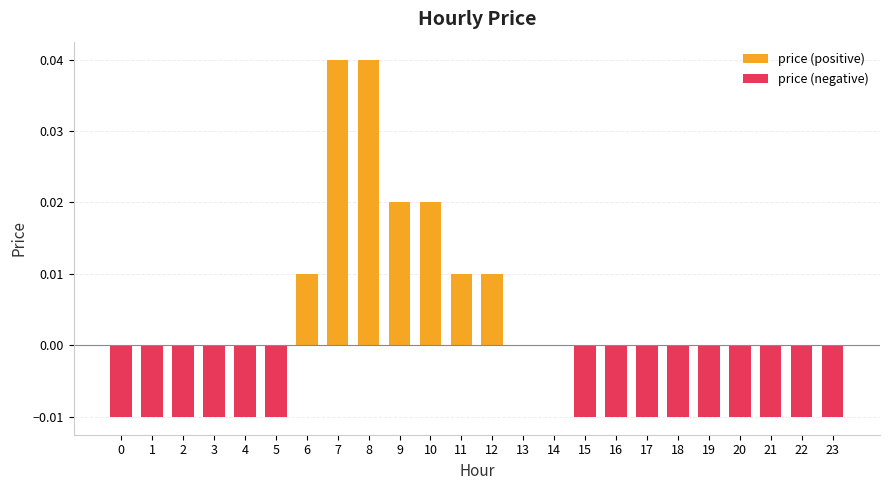

Rank the categories by value from highest to lowest.

7, 8, 9, 10, 6, 11, 12, 13, 14, 0, 1, 2, 3, 4, 5, 15, 16, 17, 18, 19, 20, 21, 22, 23